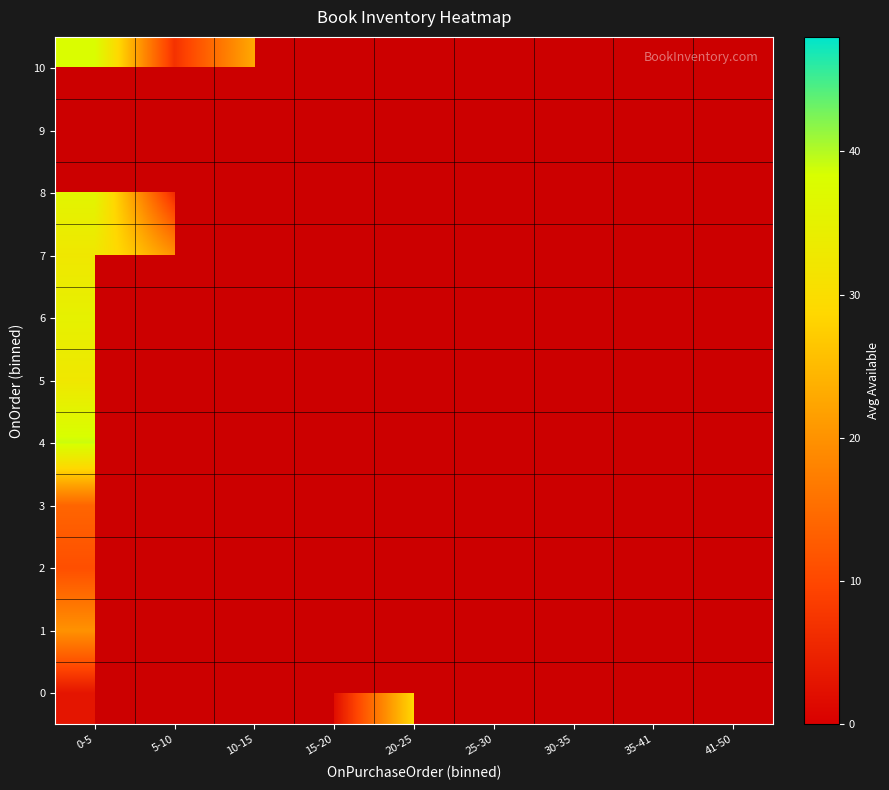

The value of 2 at 15-20 is 4.9. True or false?

False